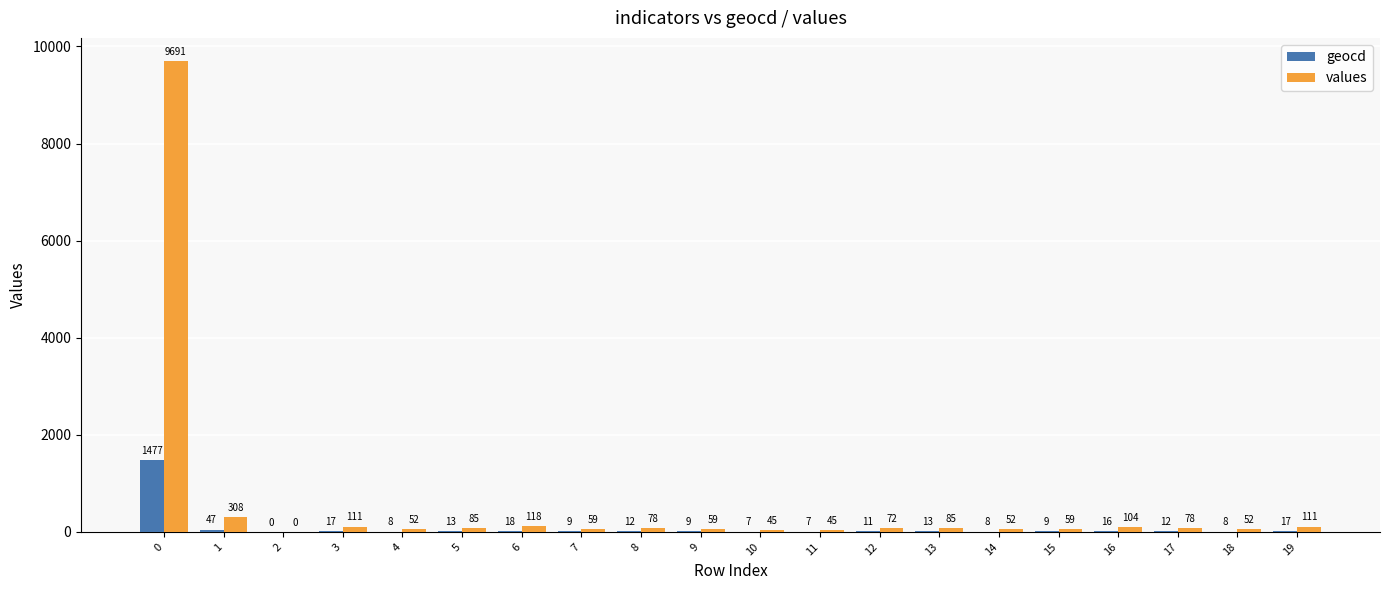

What is the difference between the geocd values at 11 and 17?

5